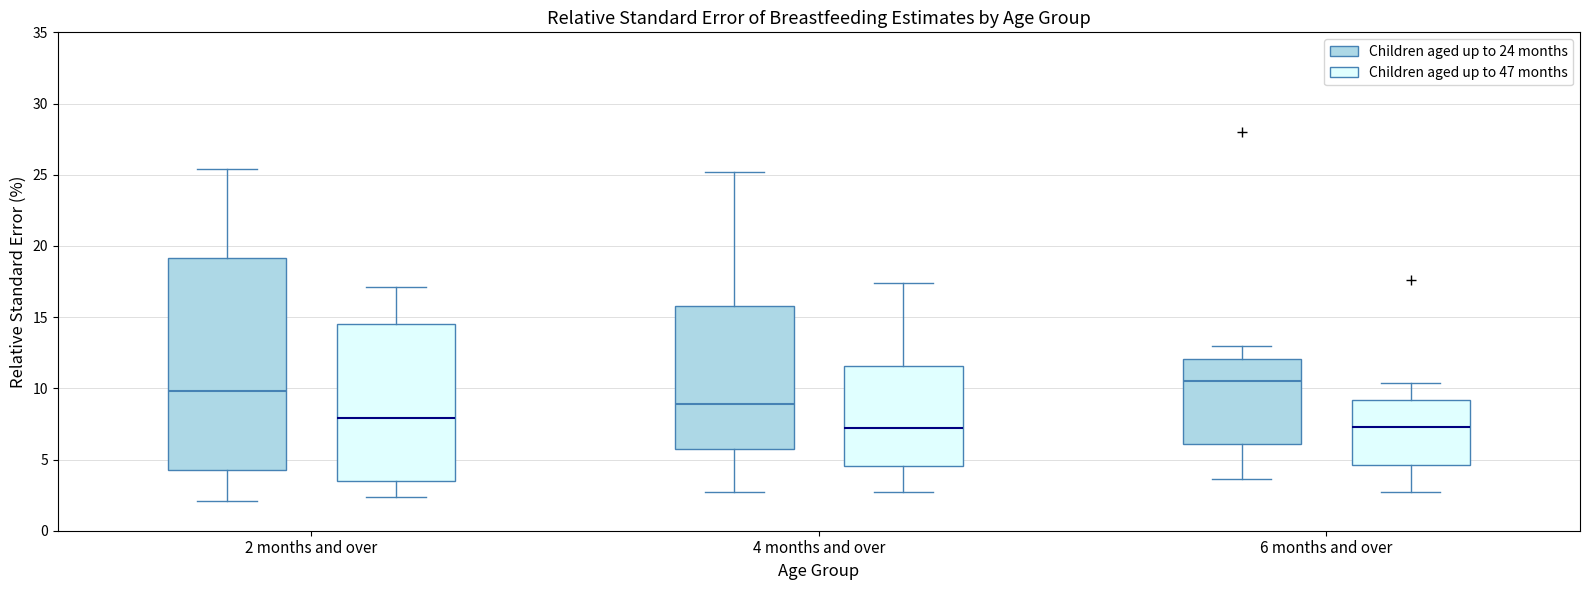

Which box's median line is the highest?

6 months and over (Children aged up to 24 months)